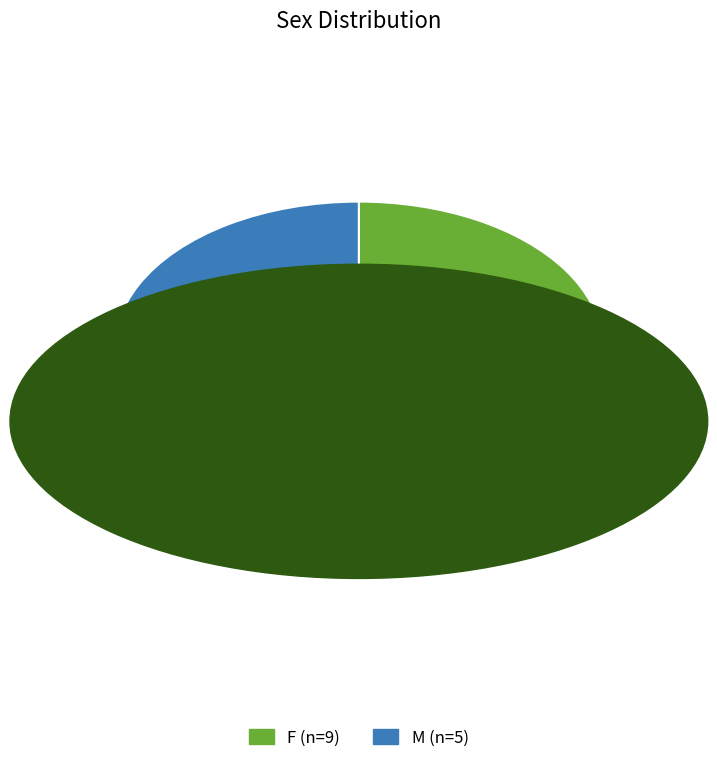

Is the sum of M and F greater than half?

Yes